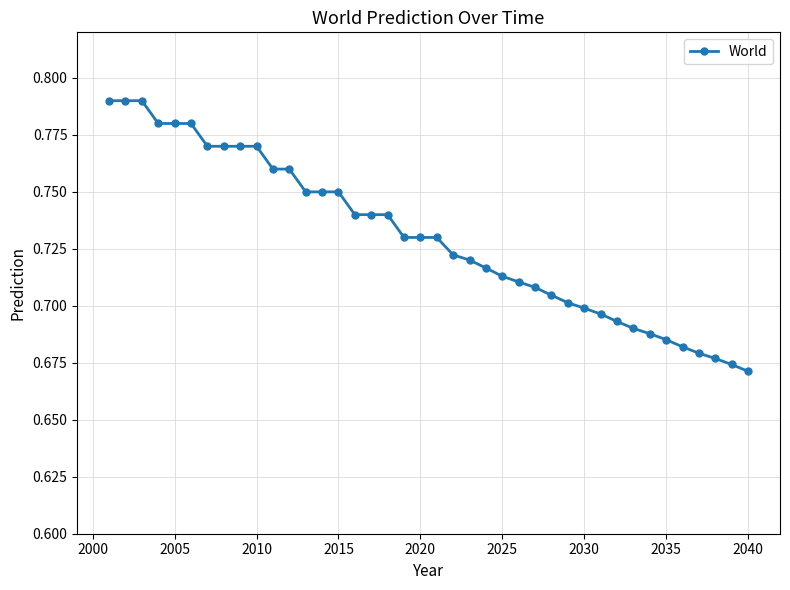

What is the sum of all values?

29.2